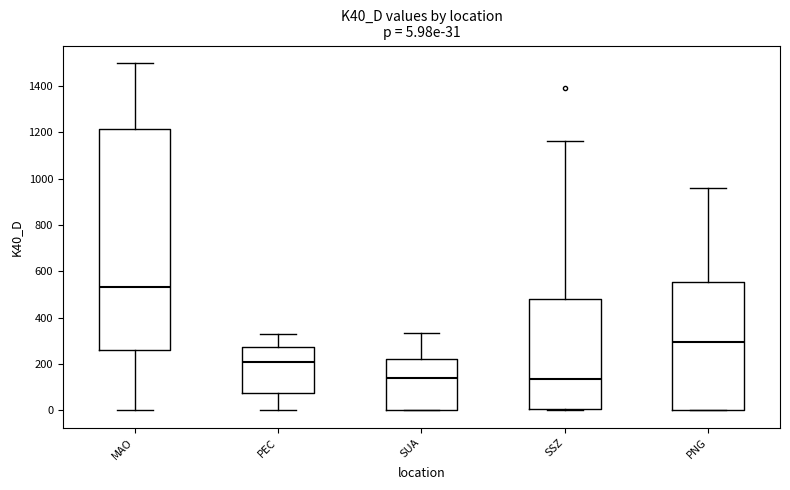

Comparing the boxes themselves (not the whiskers), which one is the tallest?

MAO